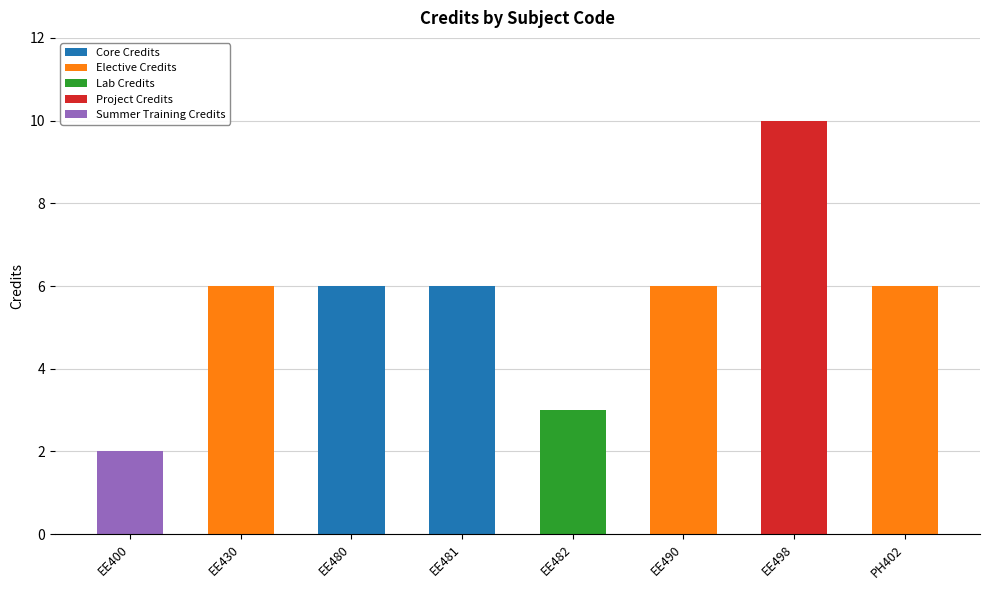

Does the chart contain stacked bars?

Yes